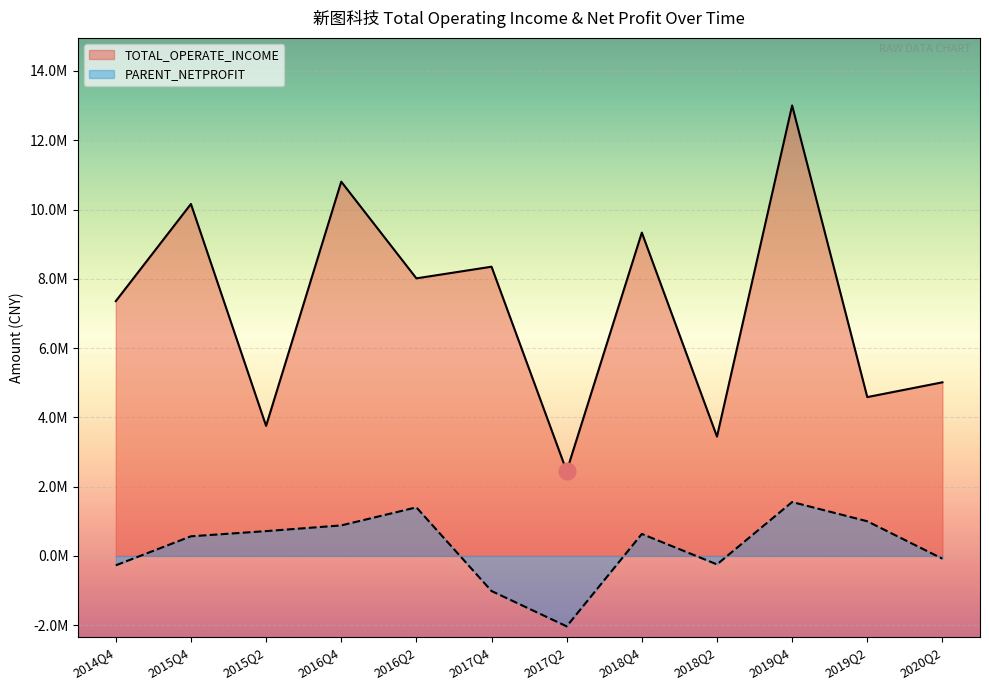

Where does the TOTAL_OPERATE_INCOME series first go above 8012916?

2015Q4